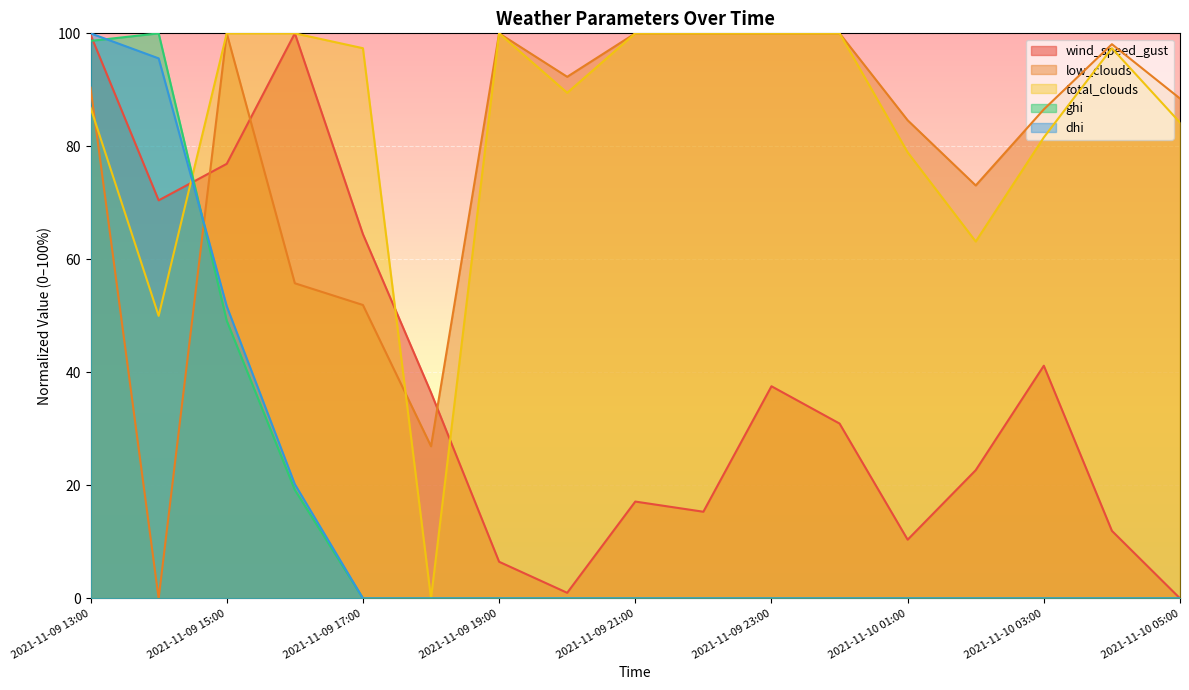

What is the maximum value for wind_speed_gust?

100.0